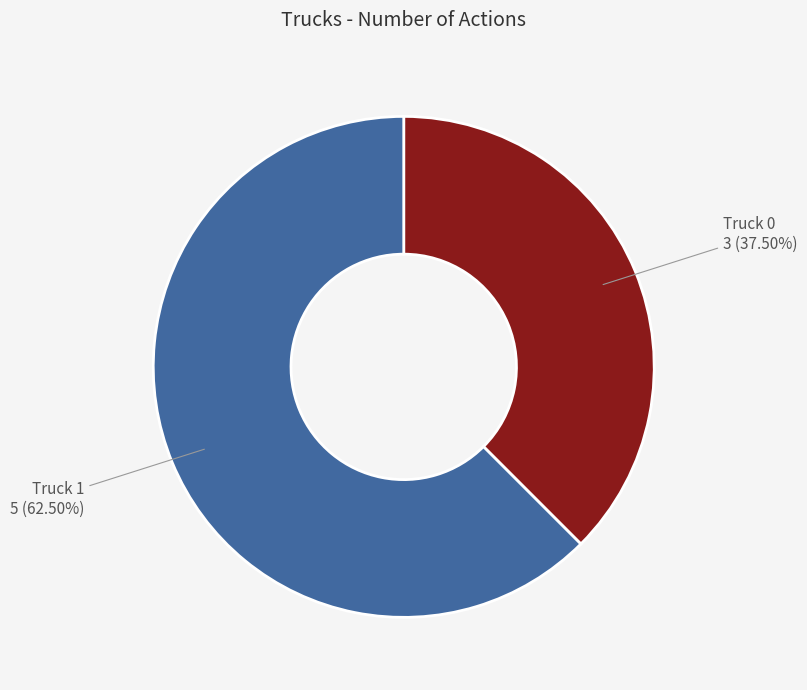

What is the ratio of the value at Truck 1 5 (62.50%) to the value at Truck 0 3 (37.50%)?

1.7